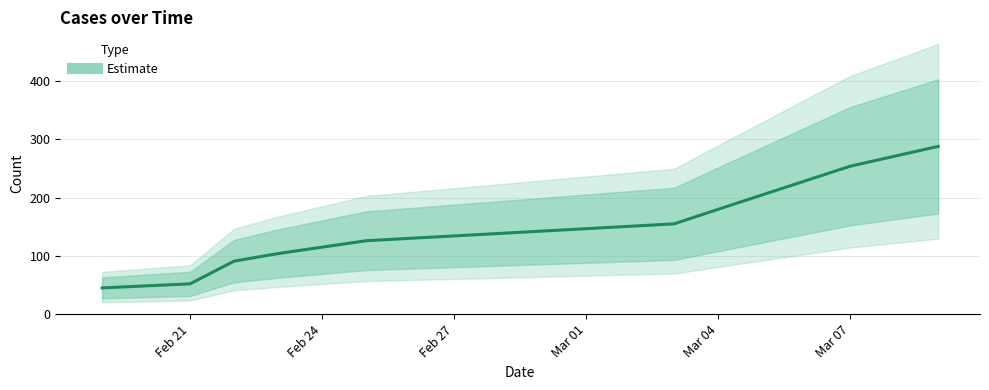

What is the value of the 4th point from the left?

104